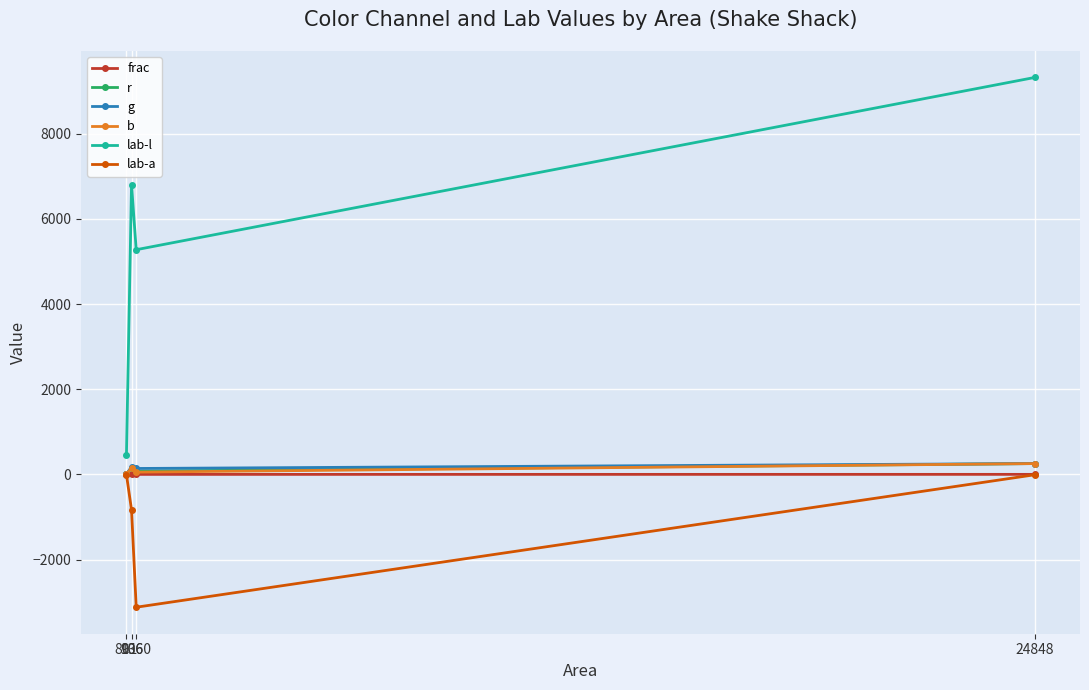

What is the value of the lab-l point at the 2nd from the left?

6800.3